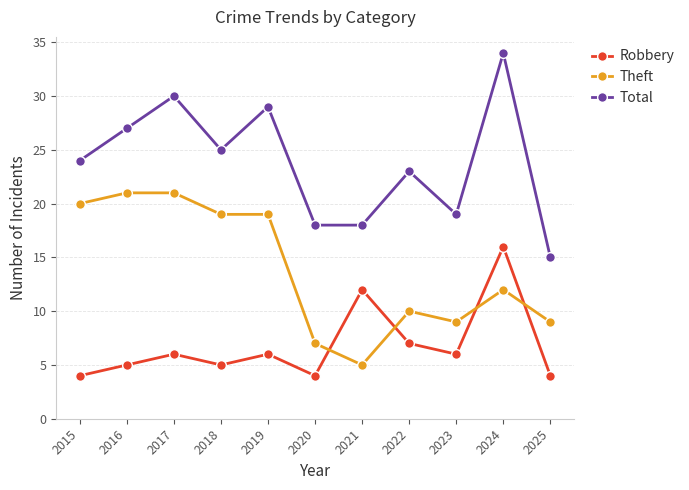

True or false: Robbery and Total cross at least once.

False